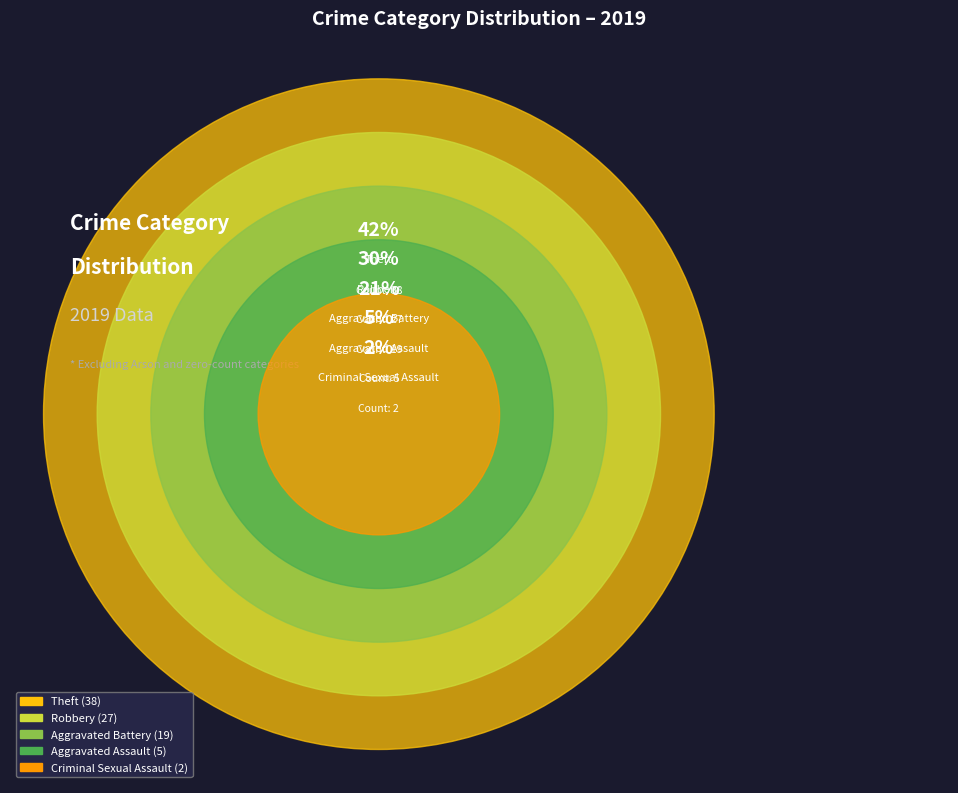

What is the ratio of the value at Criminal Sexual Assault to the value at Robbery?

0.1